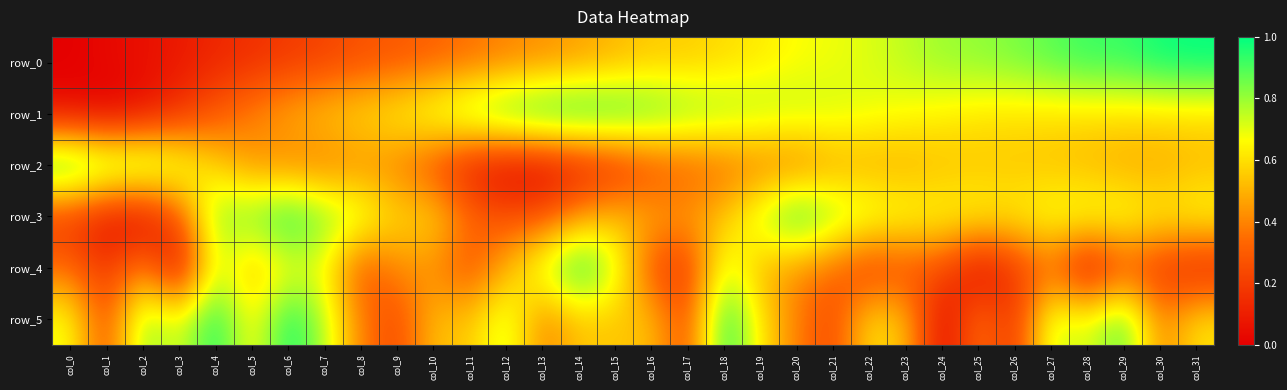

How many data points in row_5 are above 0?

31